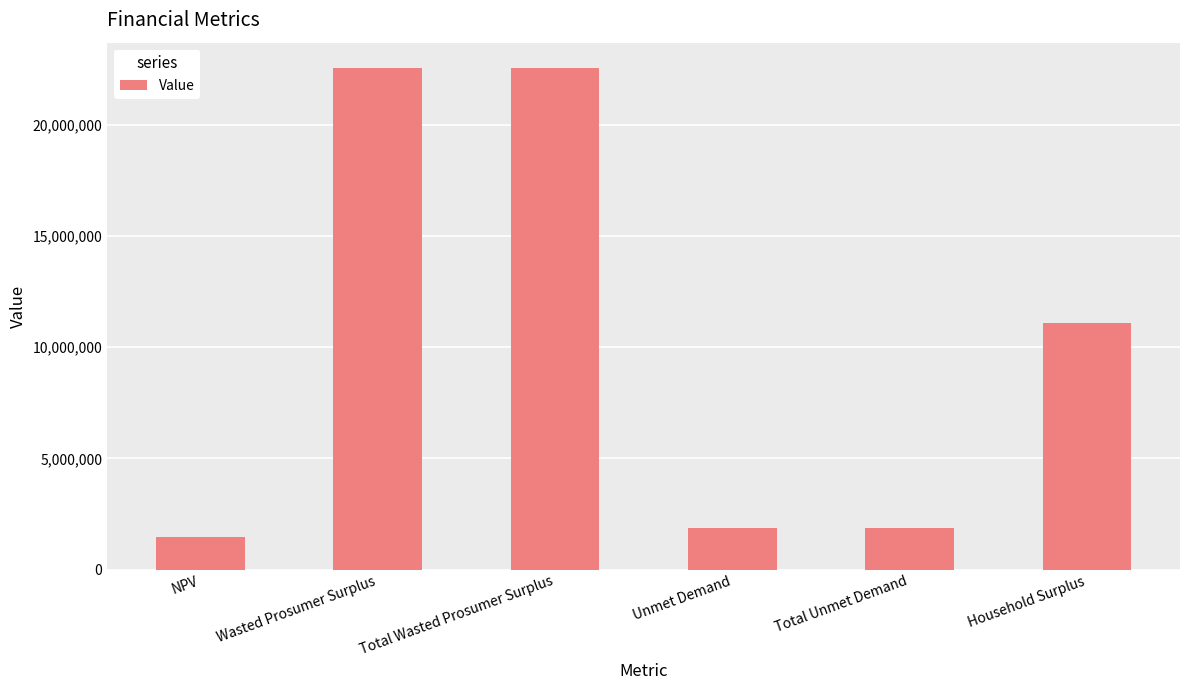

What is the minimum value shown in the chart?

1462180.0